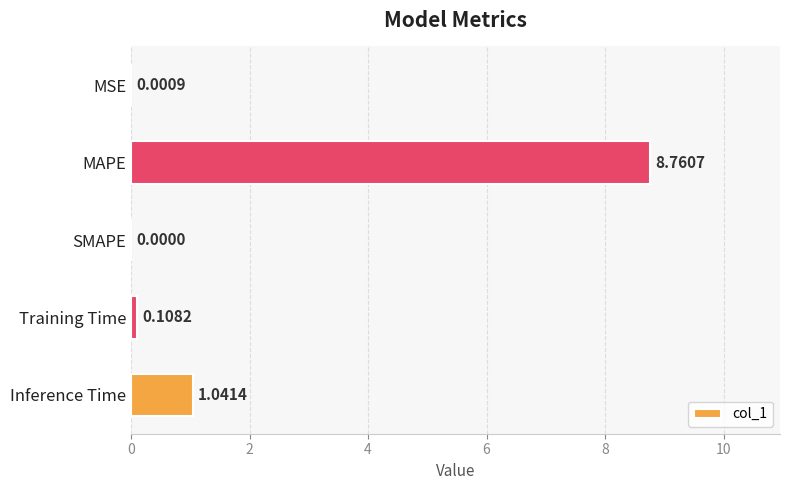

At which category does the chart reach its peak across all series?

MAPE